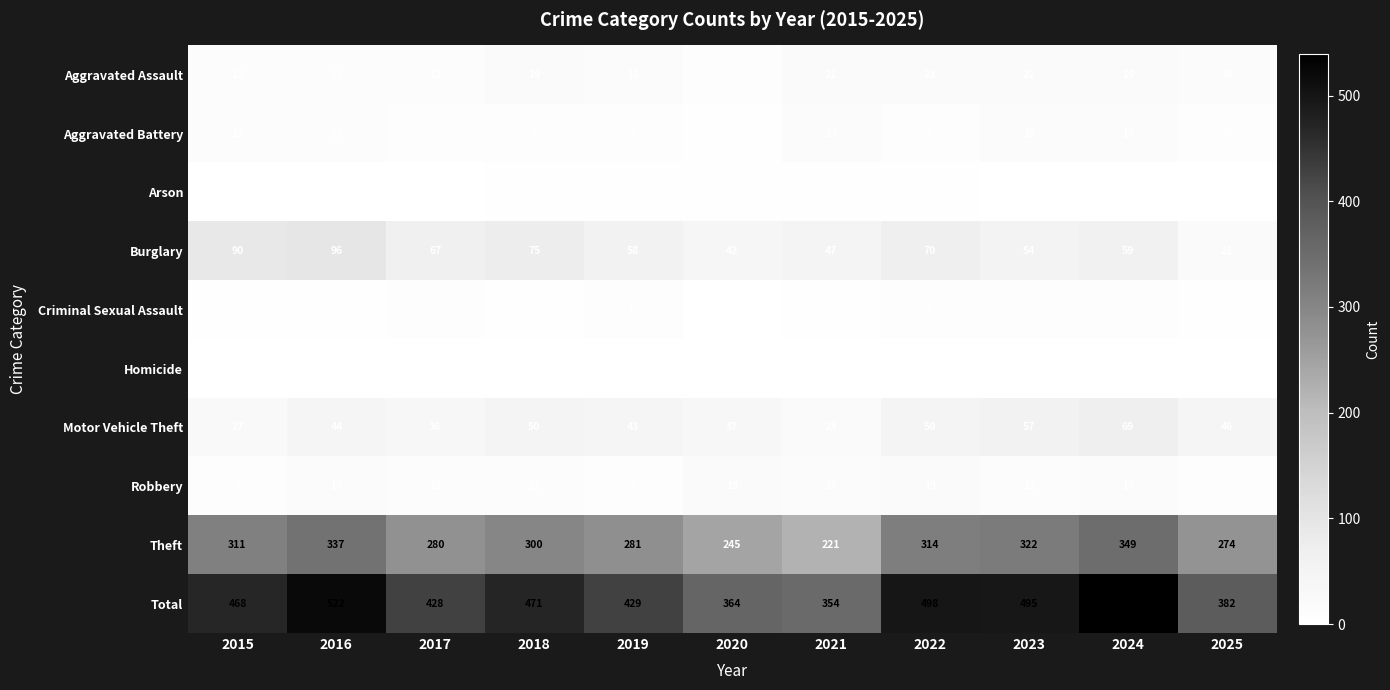

List the labels in order of Total value, largest first.

2024, 2016, 2022, 2023, 2018, 2015, 2019, 2017, 2025, 2020, 2021